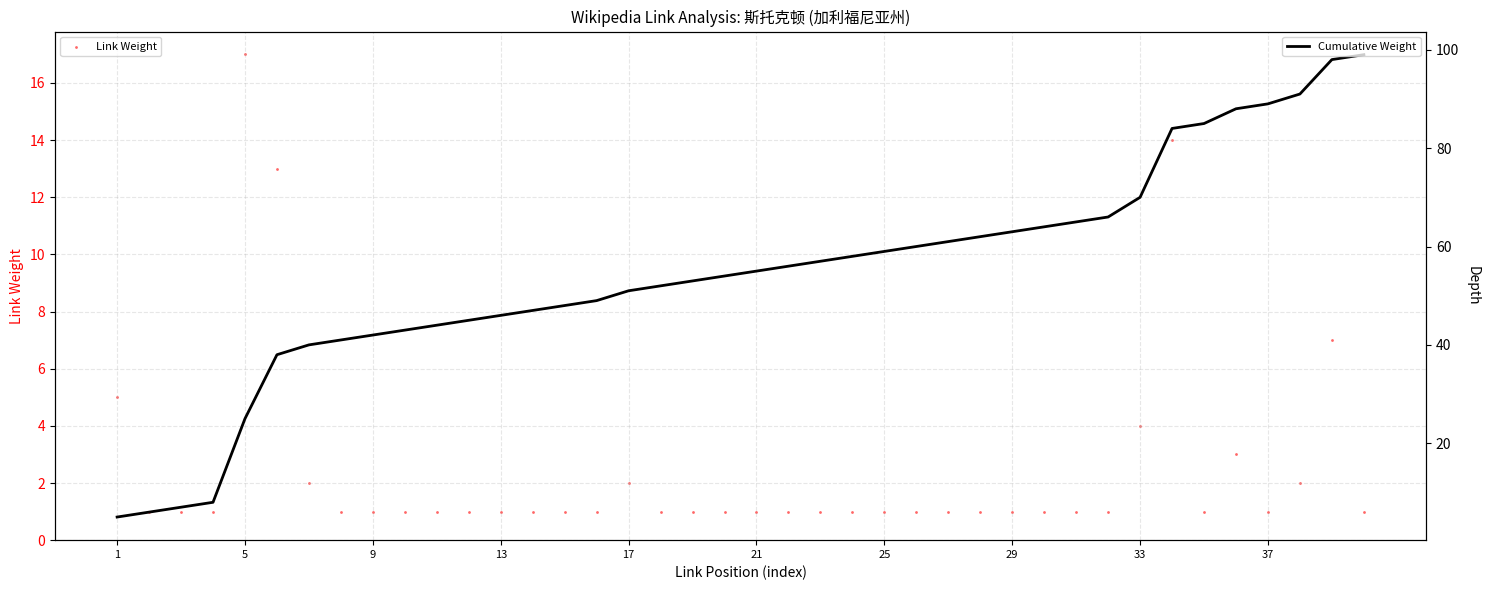

Which series contains the highest Y value?

Cumulative Weight